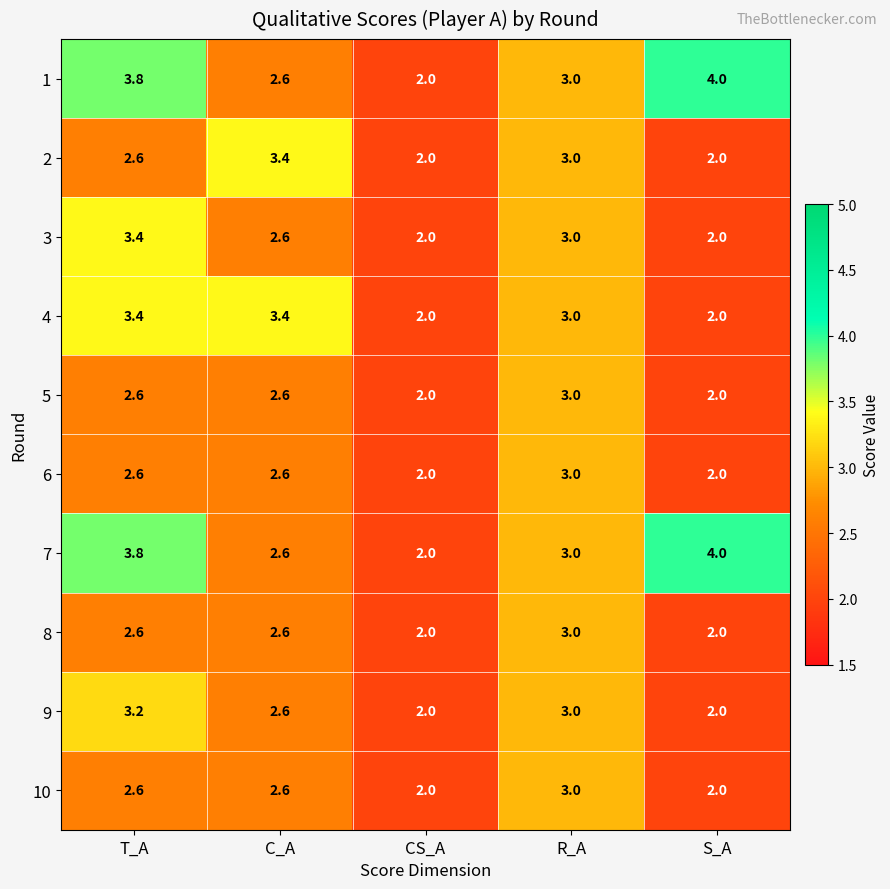

Is it true that 9 equals 0.8 at S_A?

False